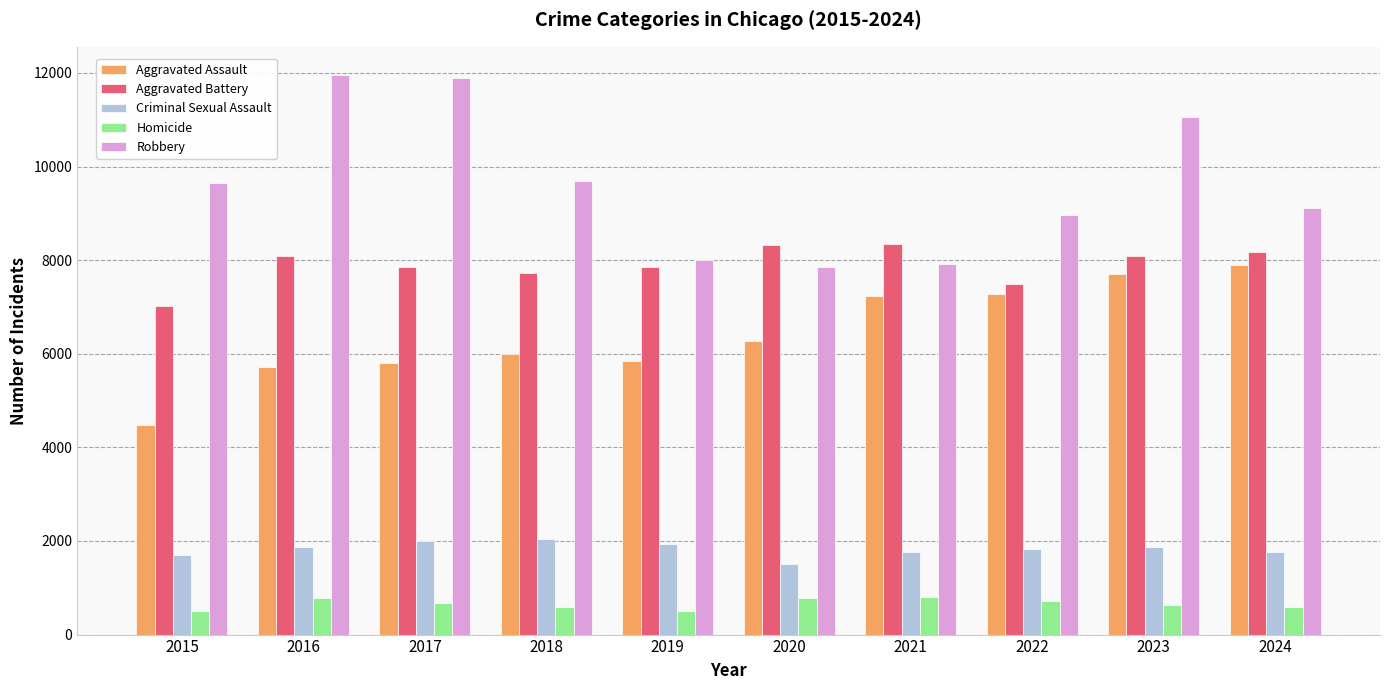

At which label is Aggravated Battery closest to 7682?

2018